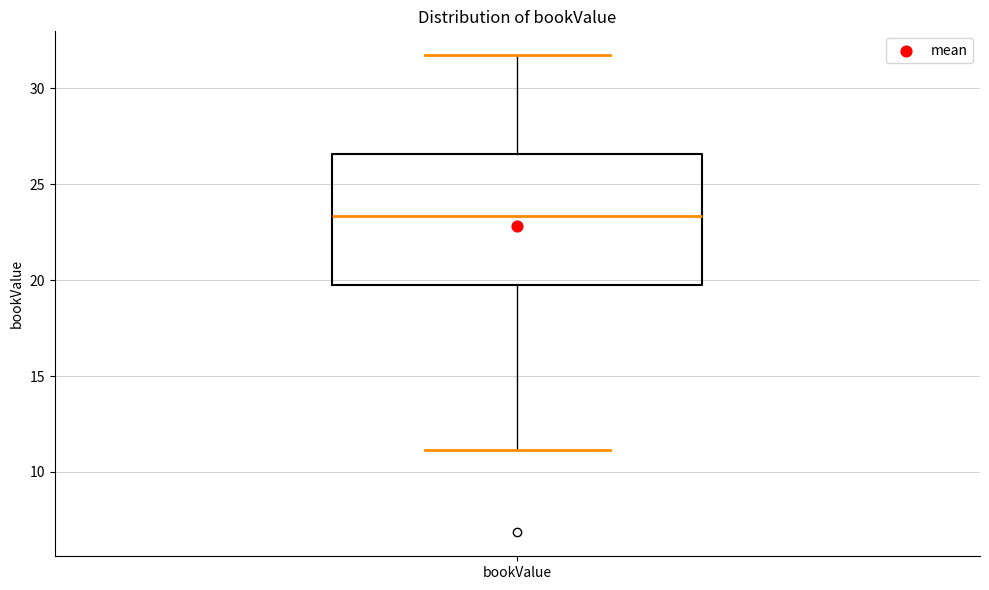

Transcribe this box plot: give where the median line is, the range the box spans, and where the two whiskers end, as read against the y-axis. The values are not printed on the chart, so give them approximately, as read against the axis.

median 23.5, box 19.5 to 26.5, whiskers 11.0 to 31.5